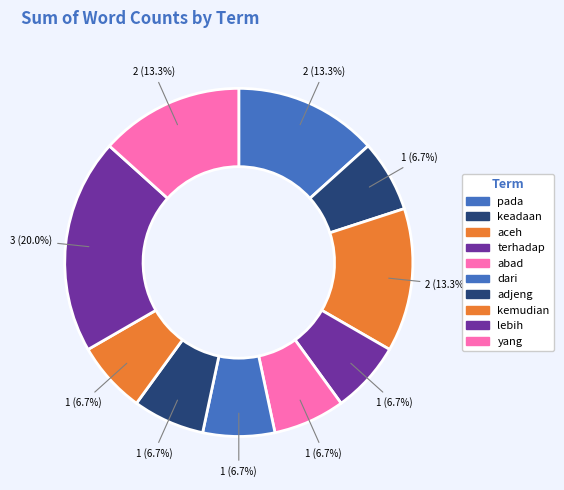

Which slice is the largest?

lebih